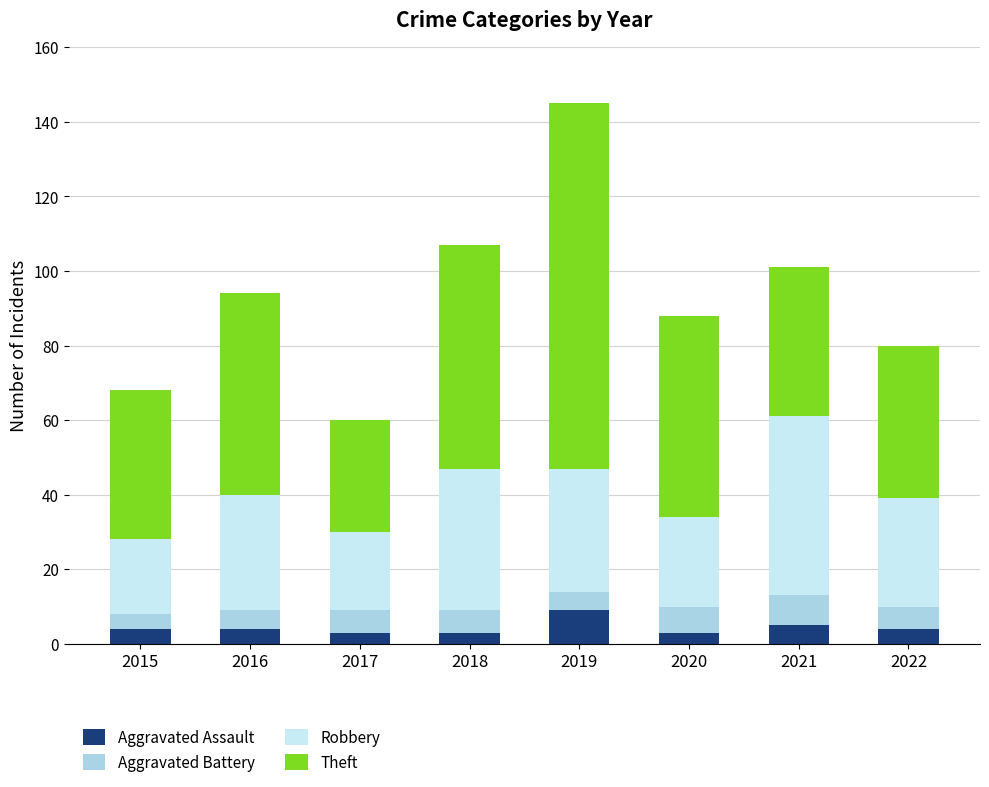

Is it true that Aggravated Assault equals 4 at 2022?

True